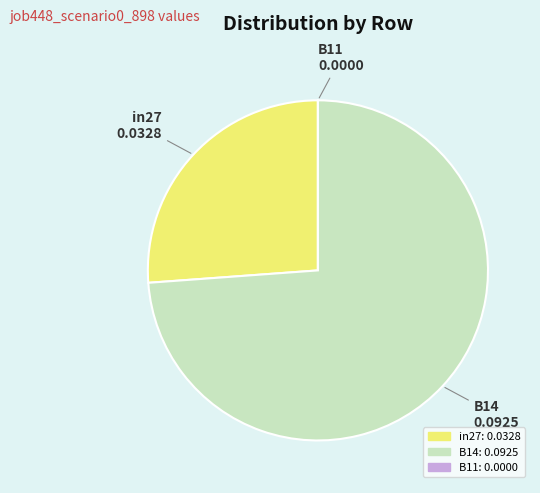

True or false: in27: 0.0328 accounts for 37% of the total.

False